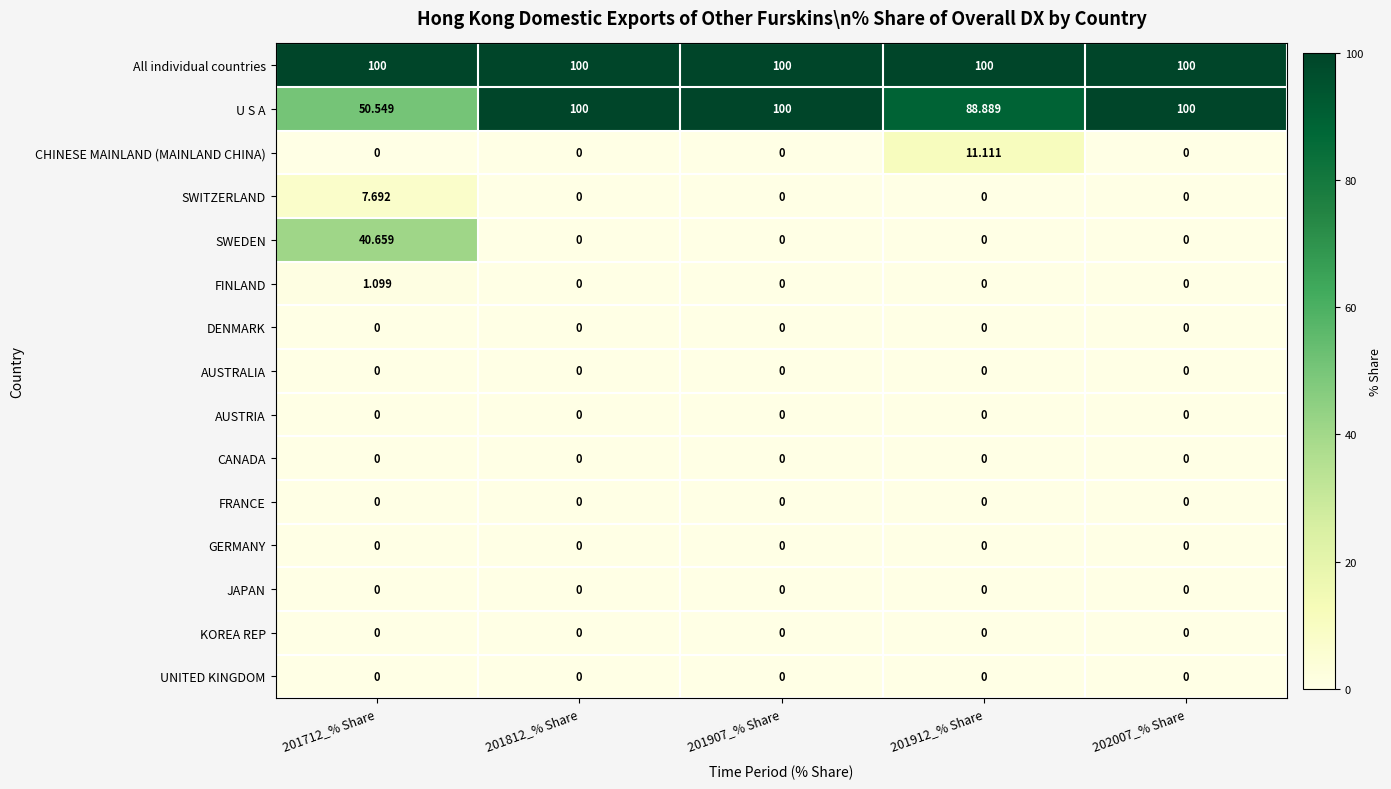

Is the value of AUSTRALIA at 201912_% Share greater than the value of All individual countries at 202007_% Share?

No